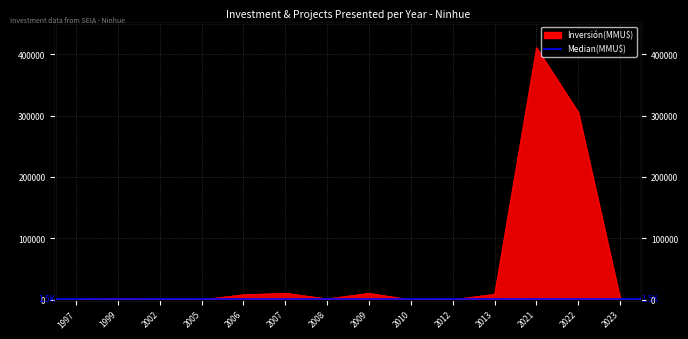

How many points are lower than both their immediate neighbors (excluding endpoints)?

3